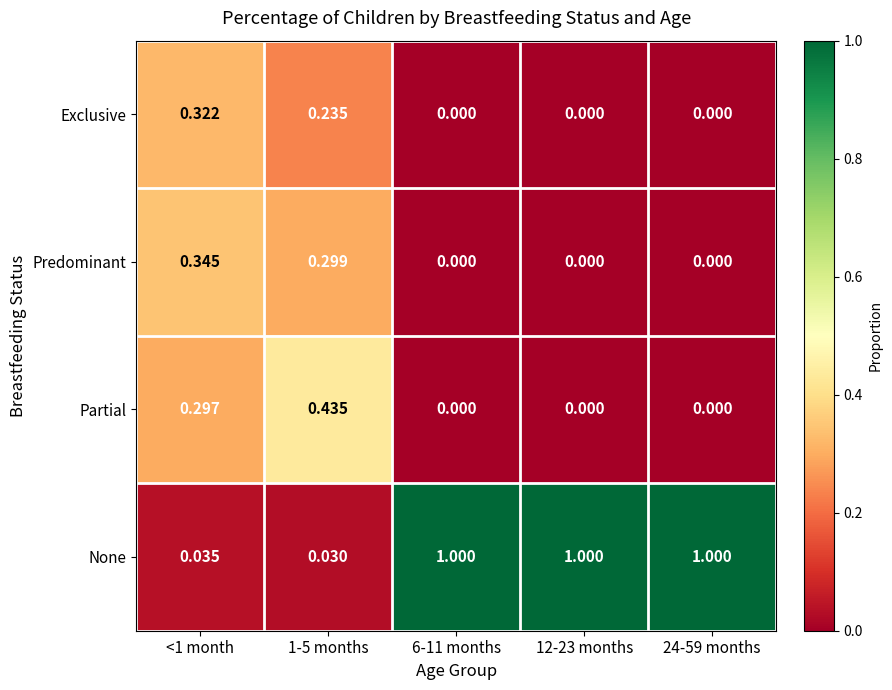

Which series has the largest total across all categories?

None